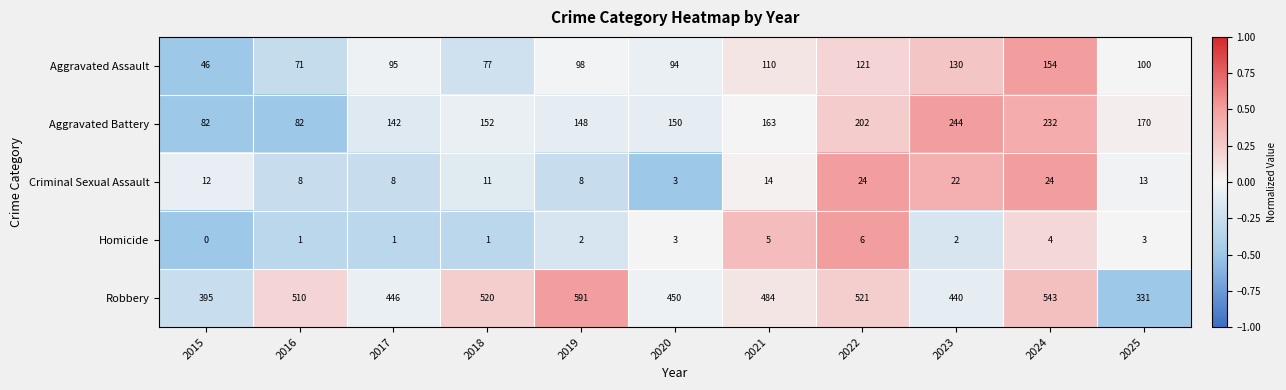

At which category is the sum across all series the highest?

2024